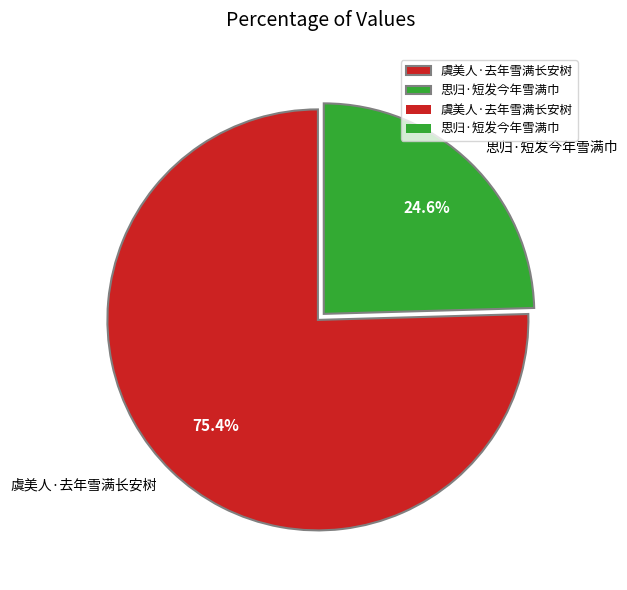

Is it true that 思归·短发今年雪满巾 is 15% of the pie?

False